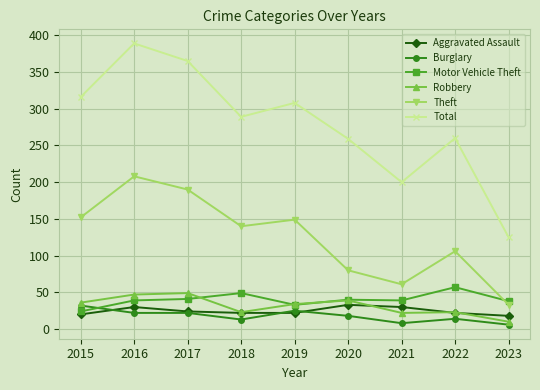

What is the spread (max minus min) of values at 2016?

367